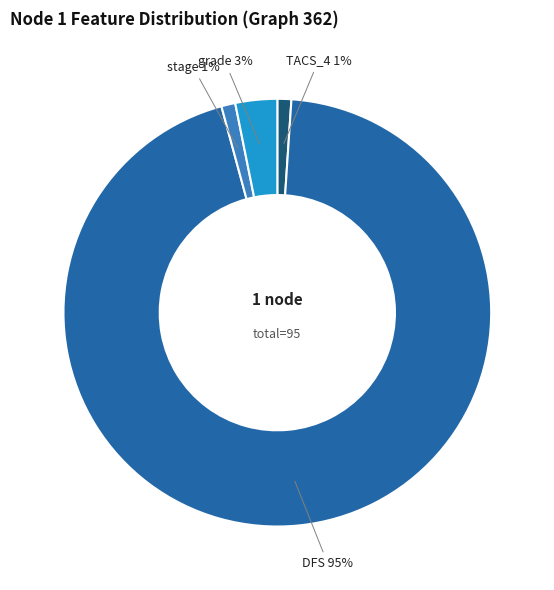

To the nearest percent, what is the average slice percentage?

25%